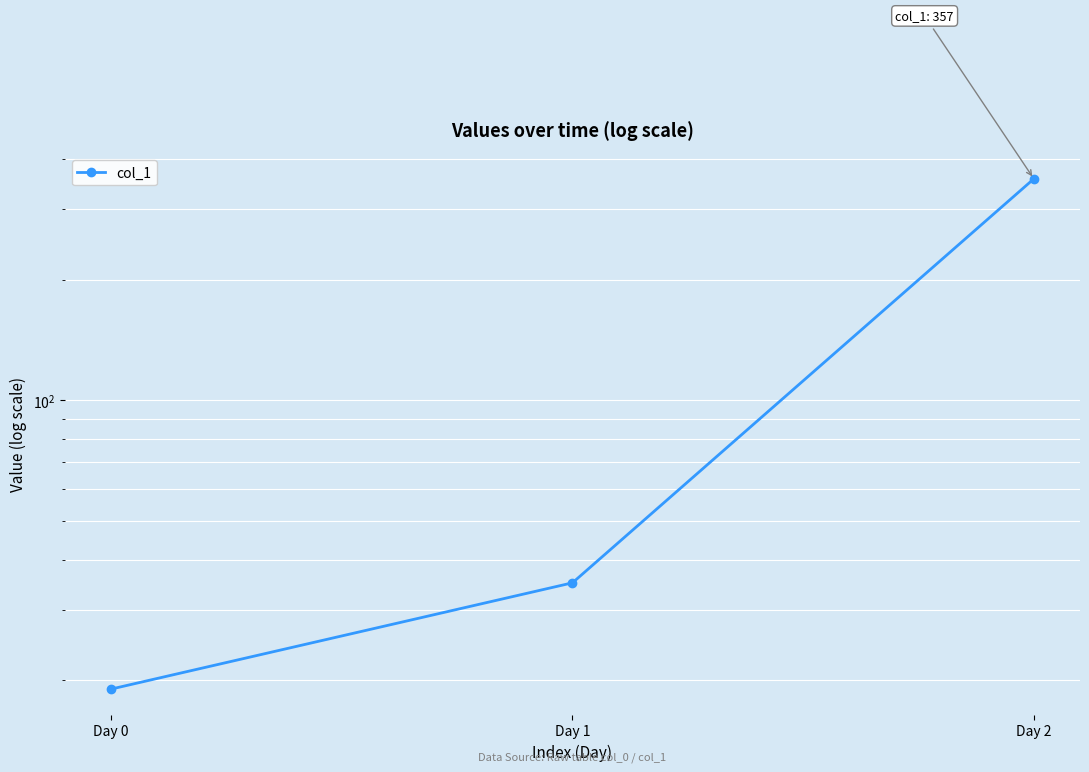

Which category has the highest value across all series?

Day 2